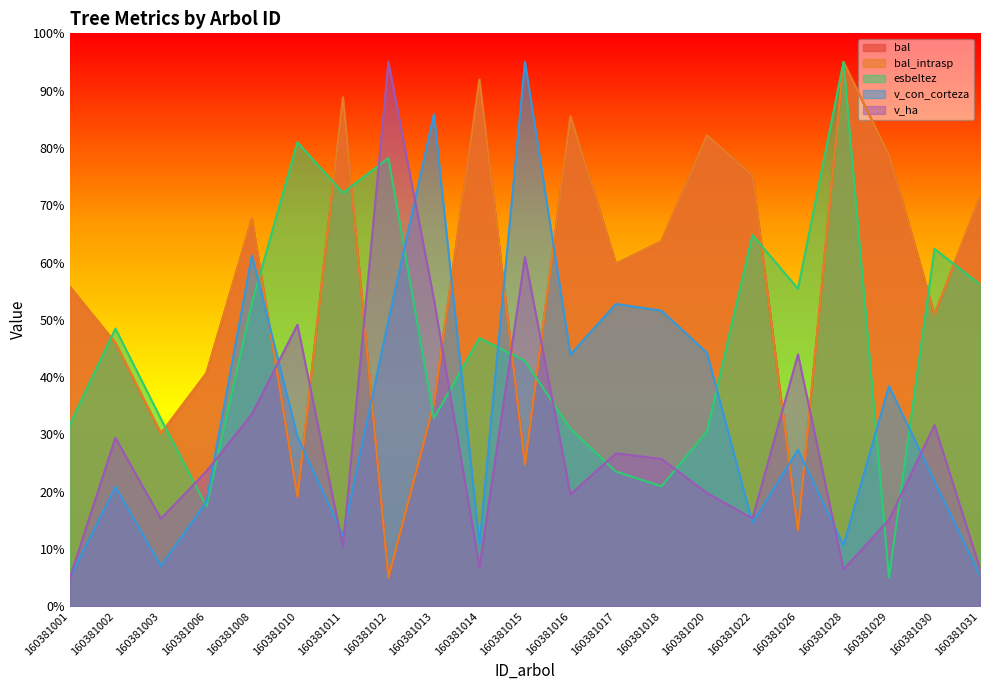

Does the chart display data point markers on the line(s)?

No